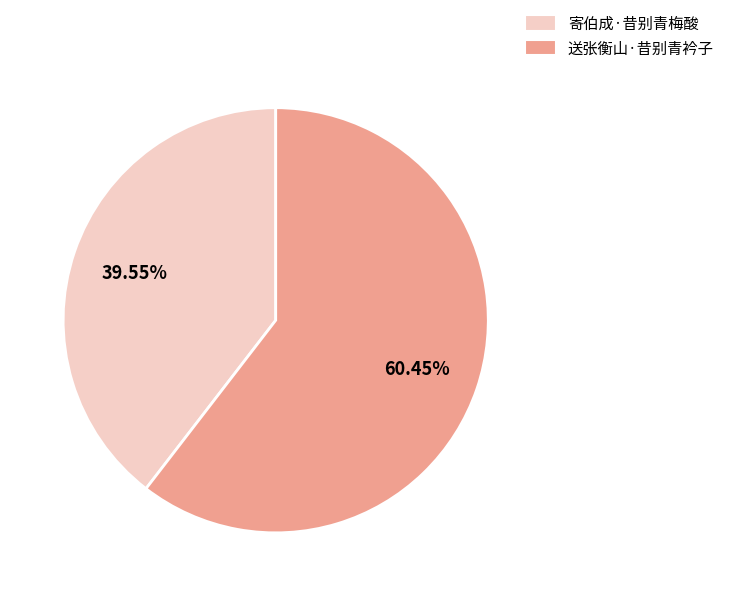

How many segments does this pie chart have?

2